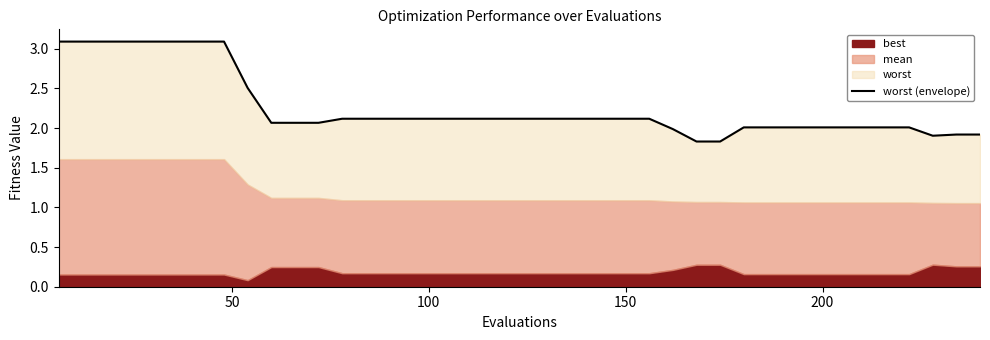

Reading left to right, what are all the values shown in this chart?

3.1	3.1	3.1	3.1	3.1	3.1	3.1	3.1	2.5	2.1	2.1	2.1	2.1	2.1	2.1	2.1	2.1	2.1	2.1	2.1	2.1	2.1	2.1	2.1	2.1	2.1	2.0	1.8	1.8	2.0	2.0	2.0	2.0	2.0	2.0	2.0	2.0	1.9	1.9	1.9